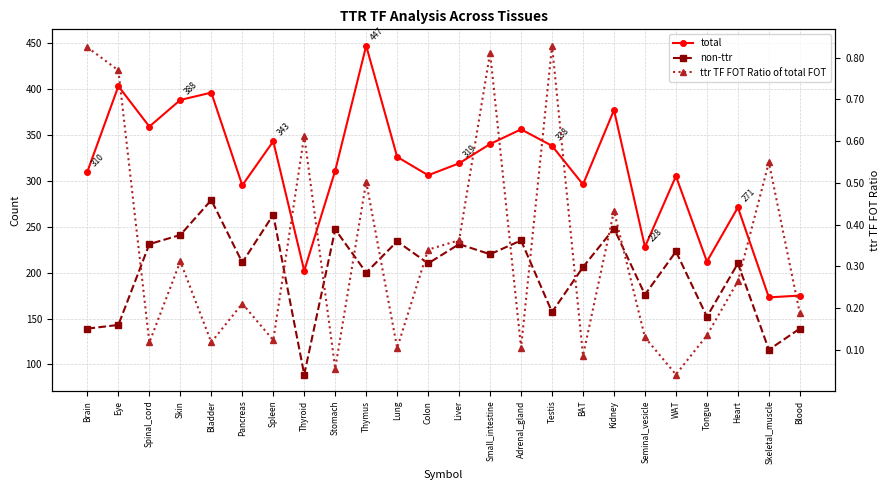

What is the approximate value of ttr TF FOT Ratio of total FOT at Stomach?

0.1